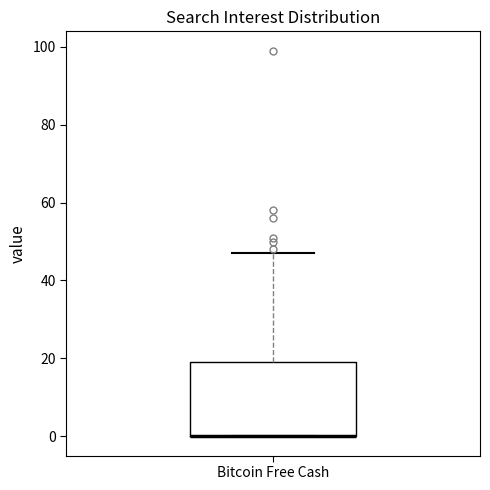

Transcribe this box plot: give where the median line is, the range the box spans, and where the two whiskers end, as read against the y-axis. The values are not printed on the chart, so give them approximately, as read against the axis.

median 0 (drawn on the box's lower edge), box 0 to 20, whiskers 0 to 48